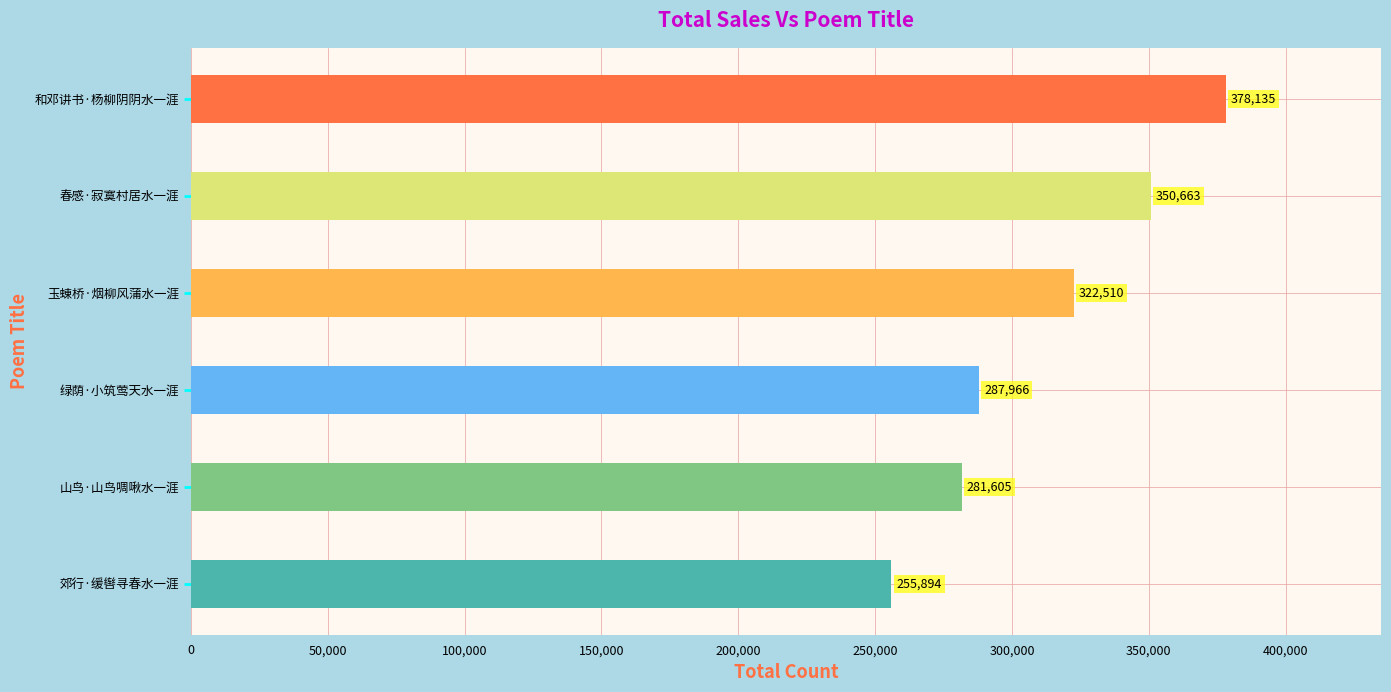

Rank the categories by value from highest to lowest.

和邓讲书·杨柳阴阴水一涯, 春感·寂寞村居水一涯, 玉蝀桥·烟柳风蒲水一涯, 绿荫·小筑莺天水一涯, 山鸟·山鸟啁啾水一涯, 郊行·缓辔寻春水一涯